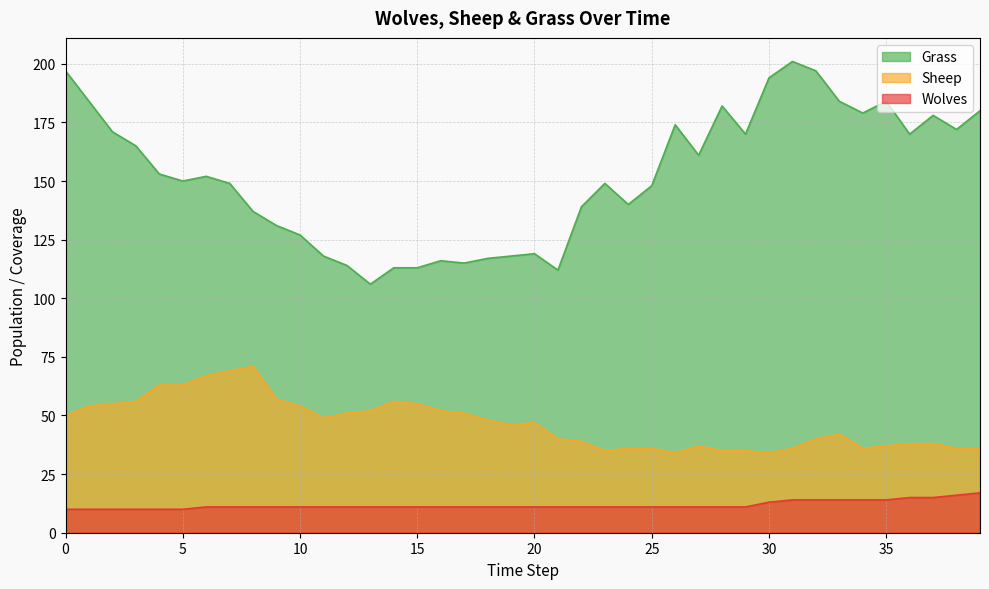

Which series has the widest spread of values?

Grass